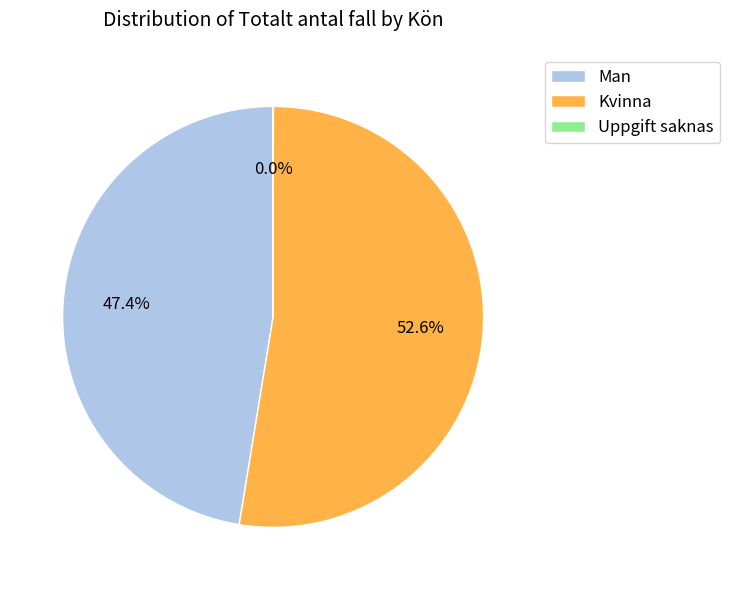

To the nearest percent, what portion does Man represent?

47%